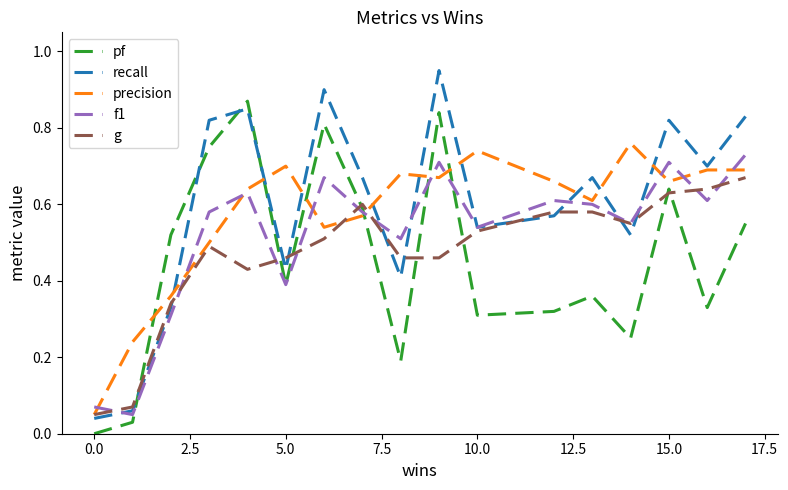

How many lines are shown in the chart?

5